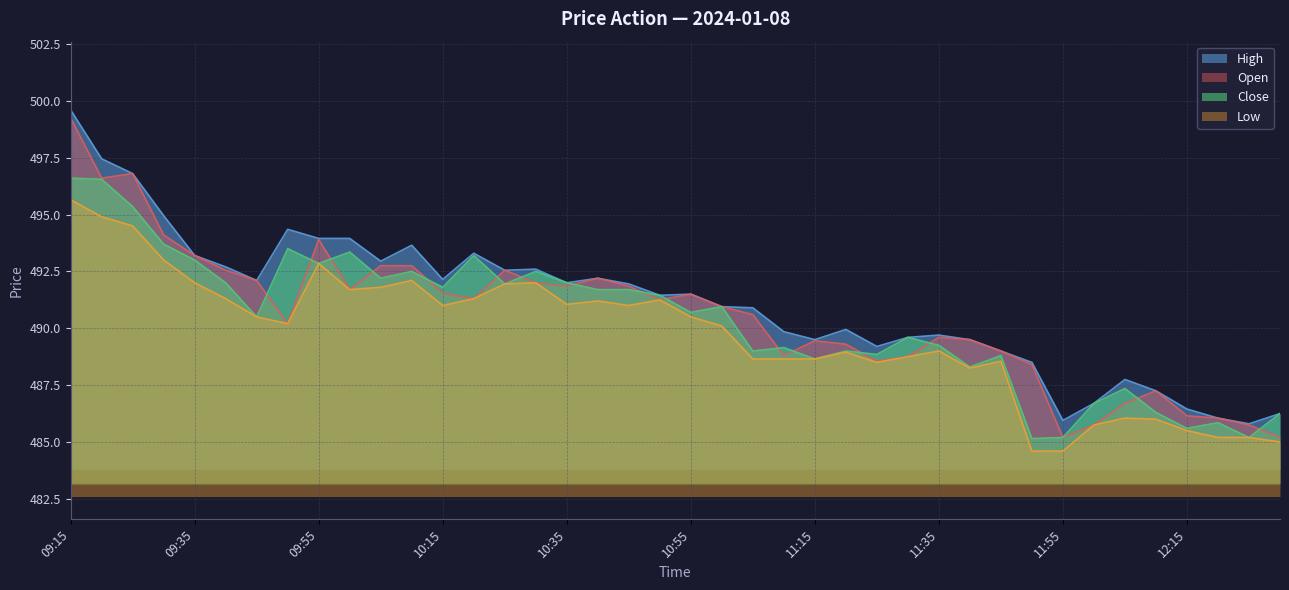

True or false: High and Close intersect in this chart.

False